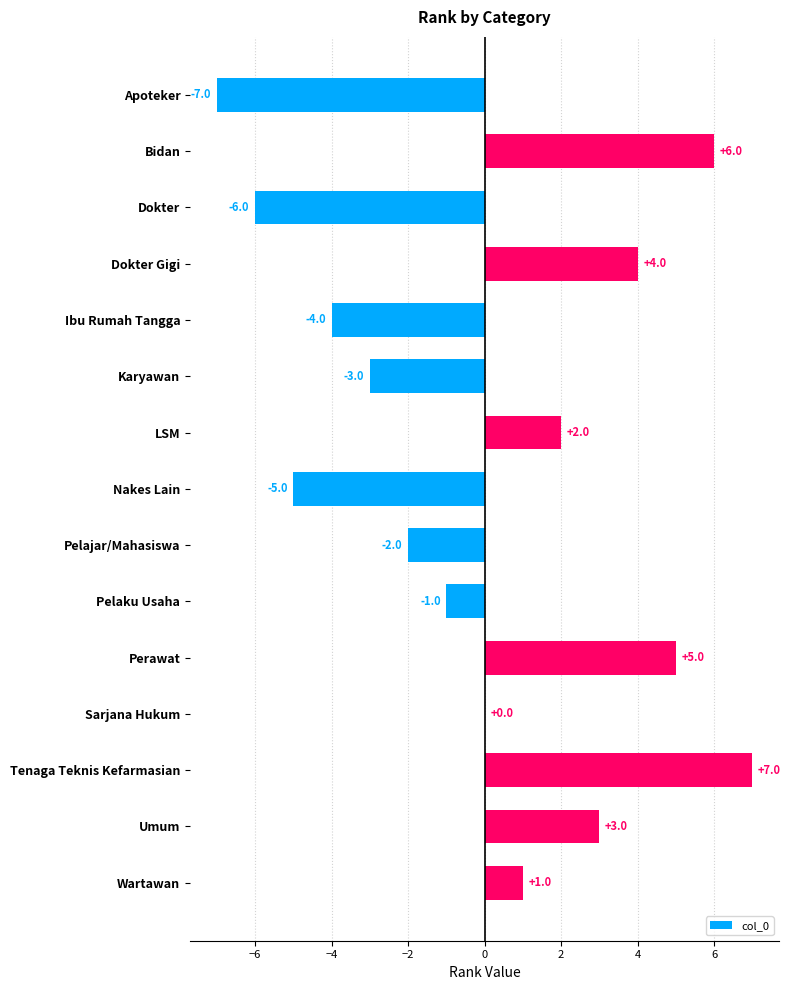

Which label corresponds to the largest value in the chart?

Tenaga Teknis Kefarmasian